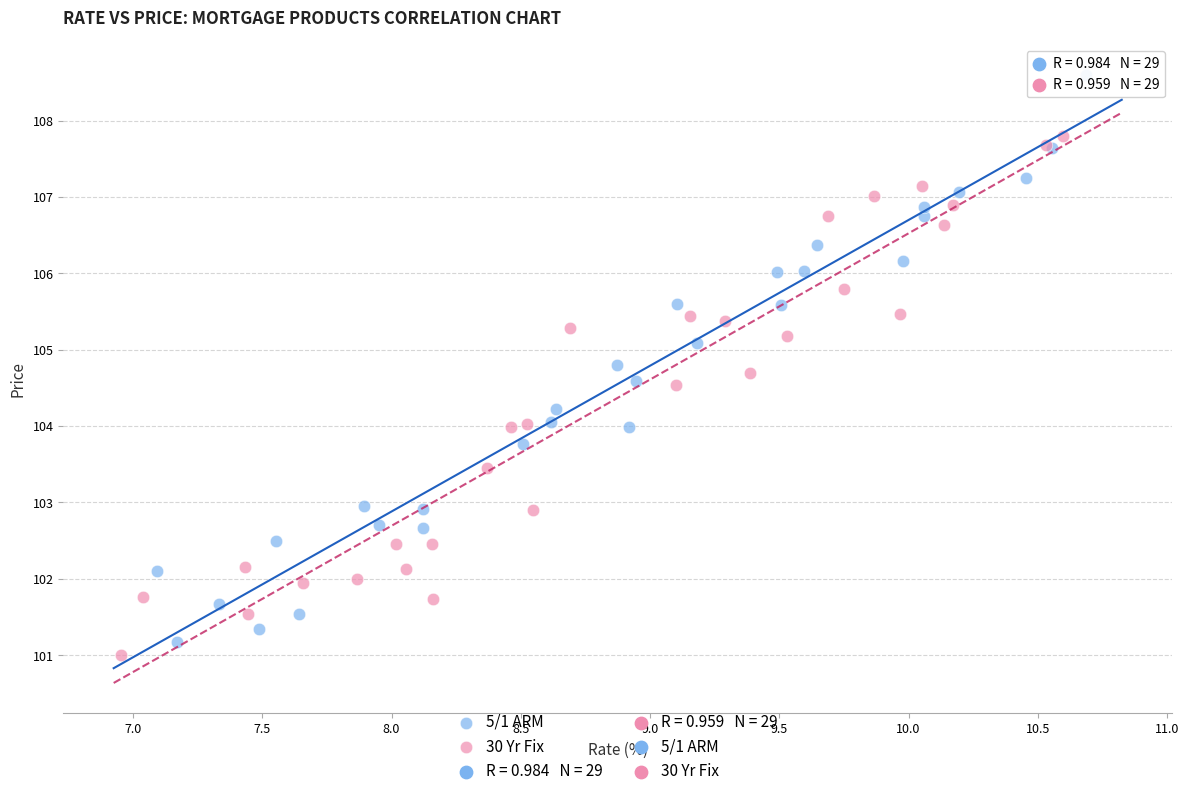

Which series contains the highest Y value?

5/1 ARM